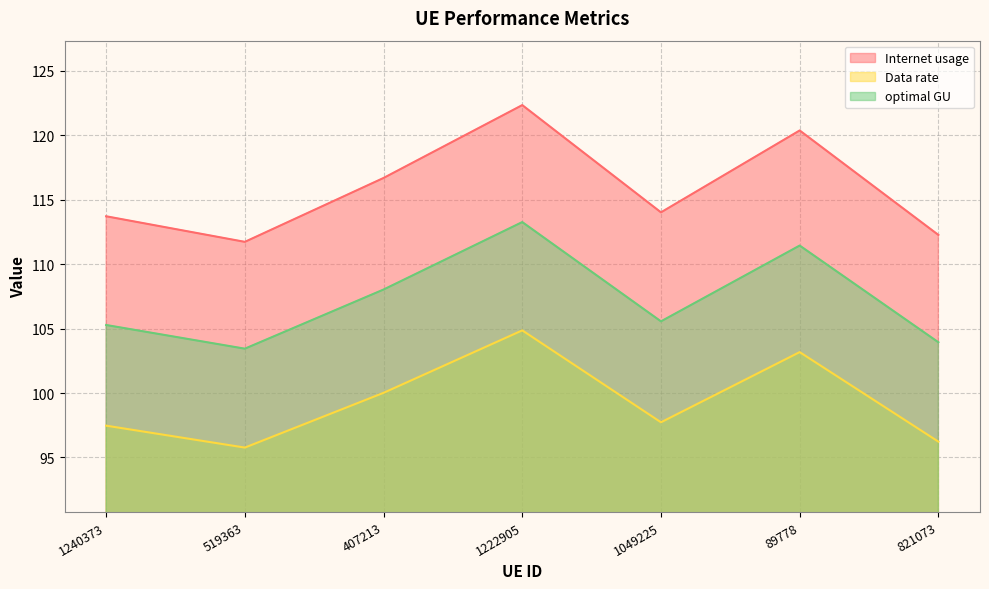

Is it true that Internet usage equals 114.0 at 1049225?

True